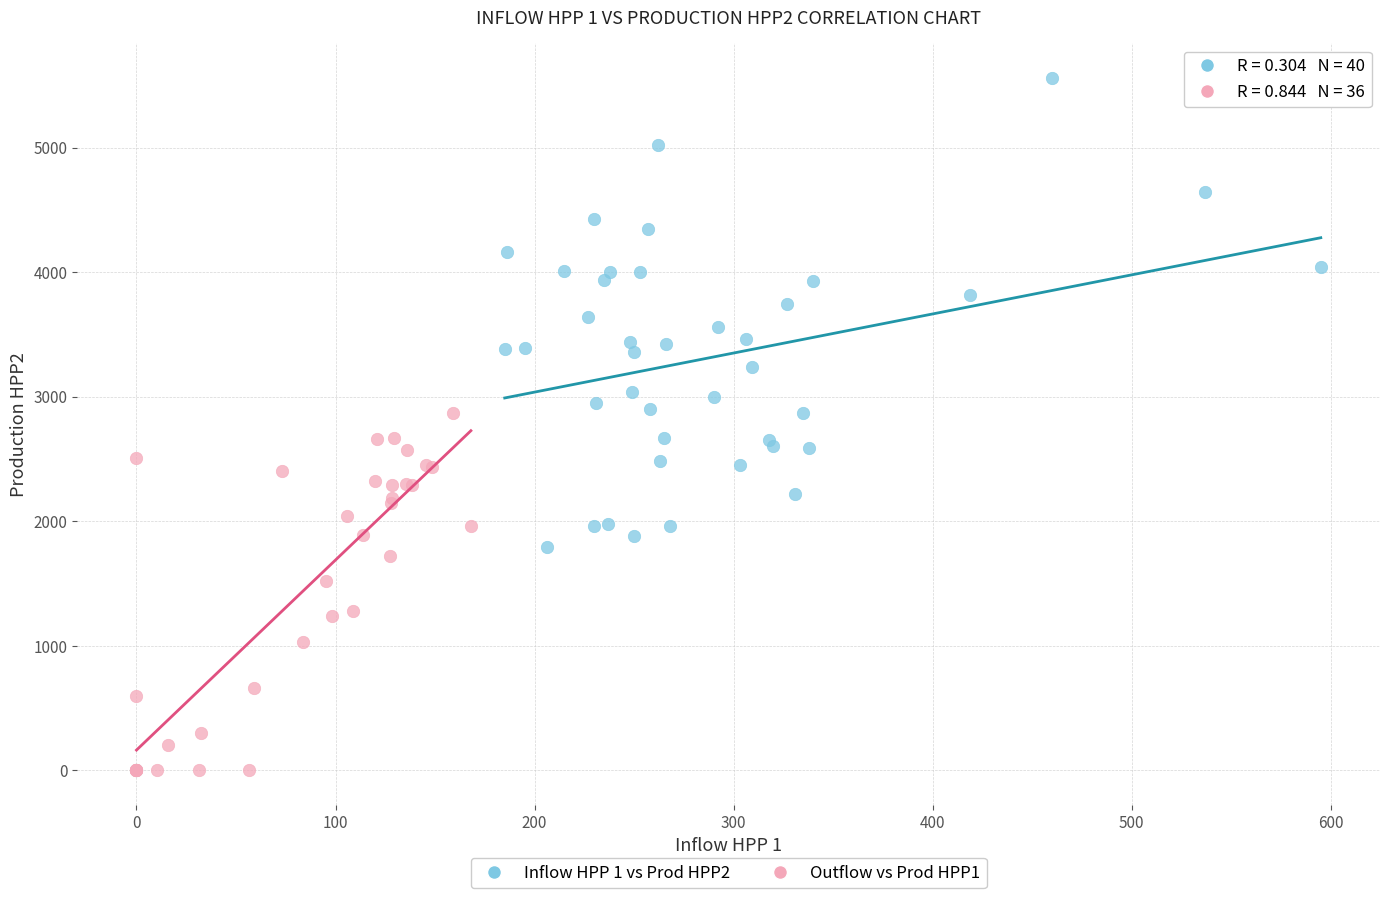

Which series has the widest spread of Y values?

Inflow HPP 1 vs Prod HPP2